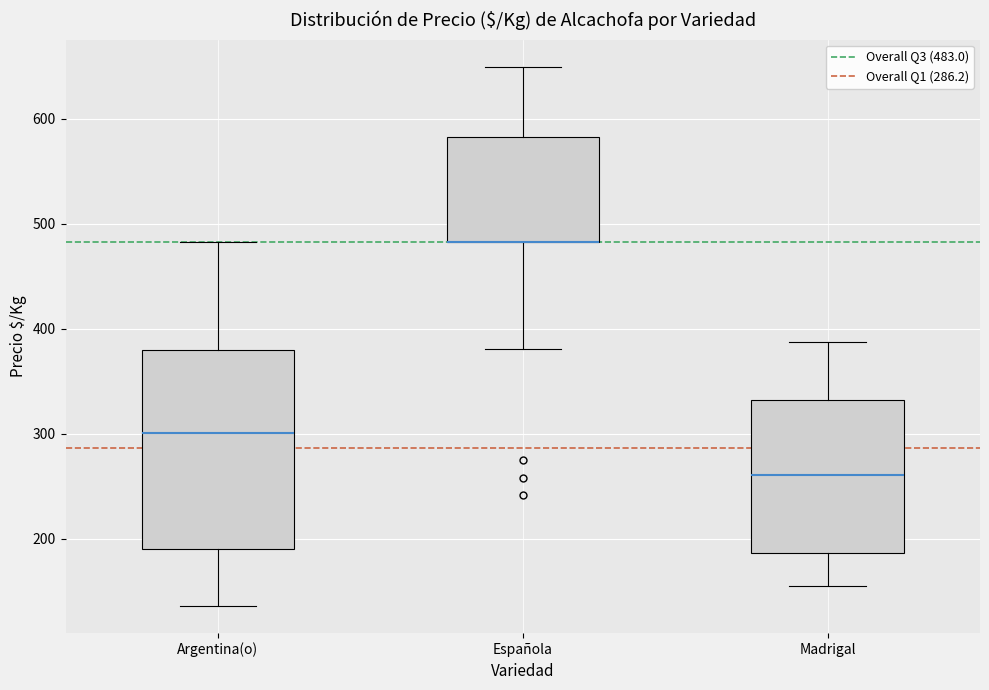

Where does the upper whisker of the box for Española end on the y-axis? The values are not printed on the chart, so give them approximately, as read against the axis.

650